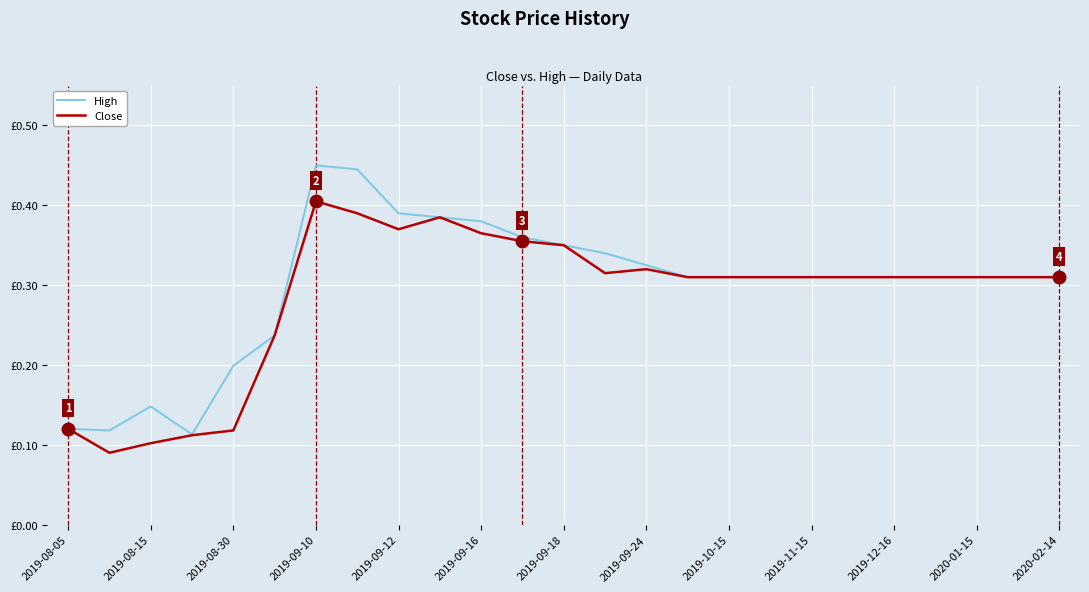

Does the chart display data point markers on the line(s)?

No